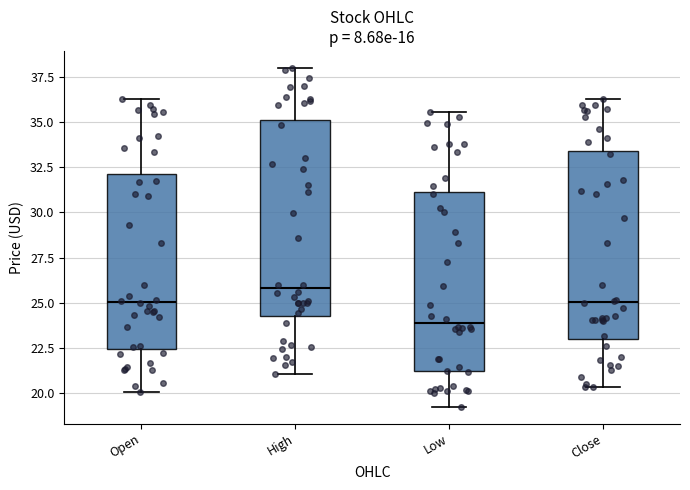

Which box has the highest median line?

High